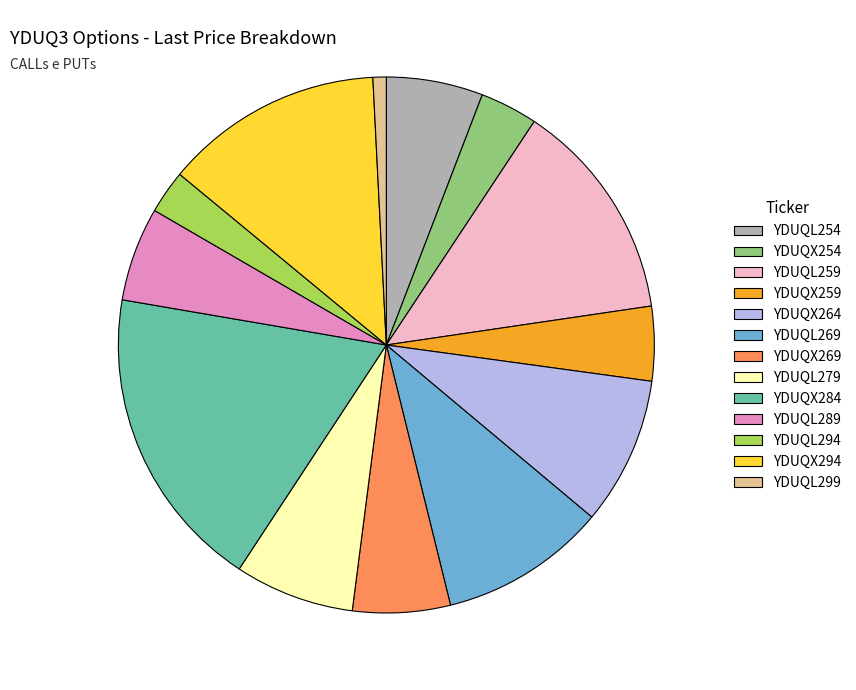

Between YDUQX264 and YDUQL289, which is larger?

YDUQX264